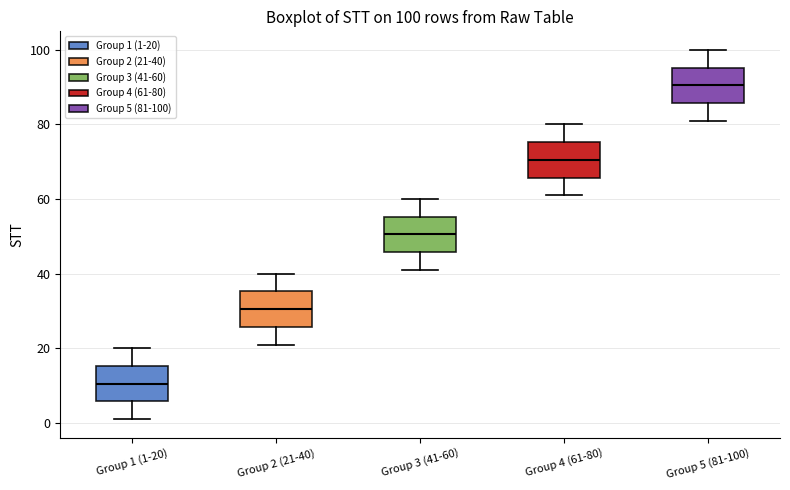

Which box has the highest median line?

Group 5 (81-100)